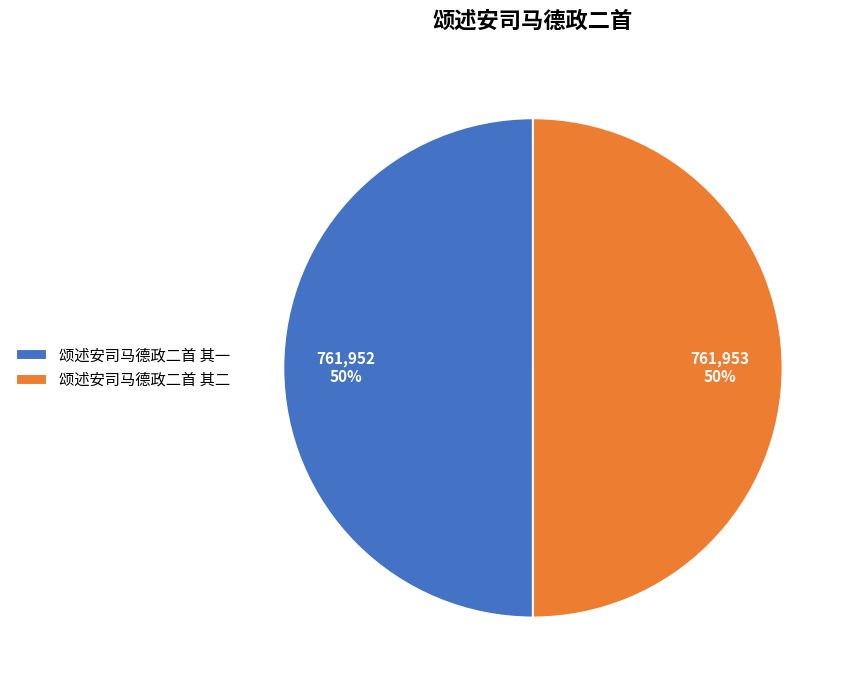

To the nearest percent, what percentage of the pie is 颂述安司马德政二首 其一?

50%